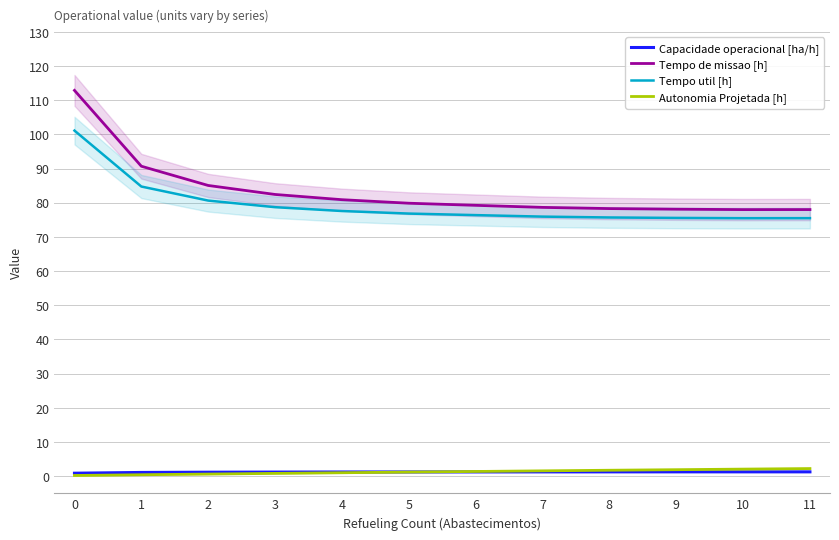

Rank the series at 0 from lowest to highest value.

Autonomia Projetada [h], Capacidade operacional [ha/h], Tempo util [h], Tempo de missao [h]